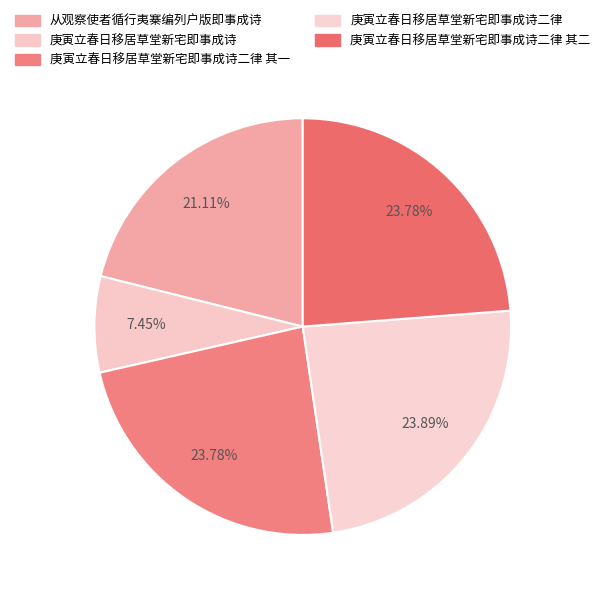

How many segments does this pie chart have?

5